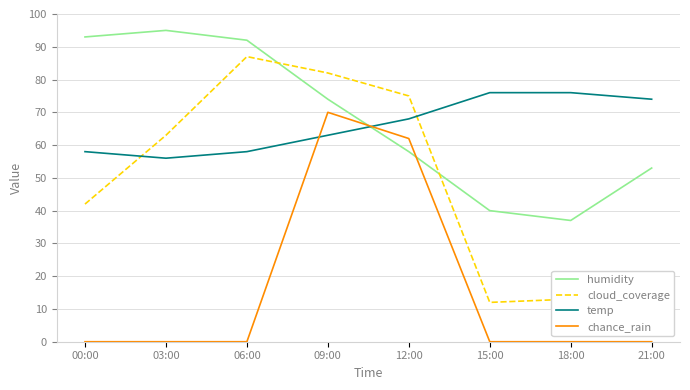

How many chance_rain values are between 0 and 62?

7